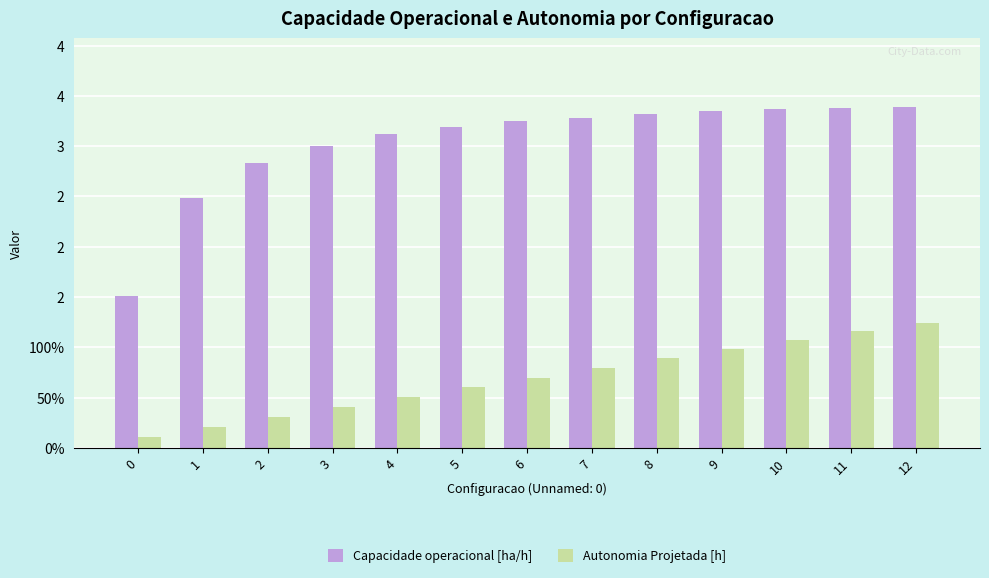

Is it true that Autonomia Projetada [h] equals 1.2 at 11?

True